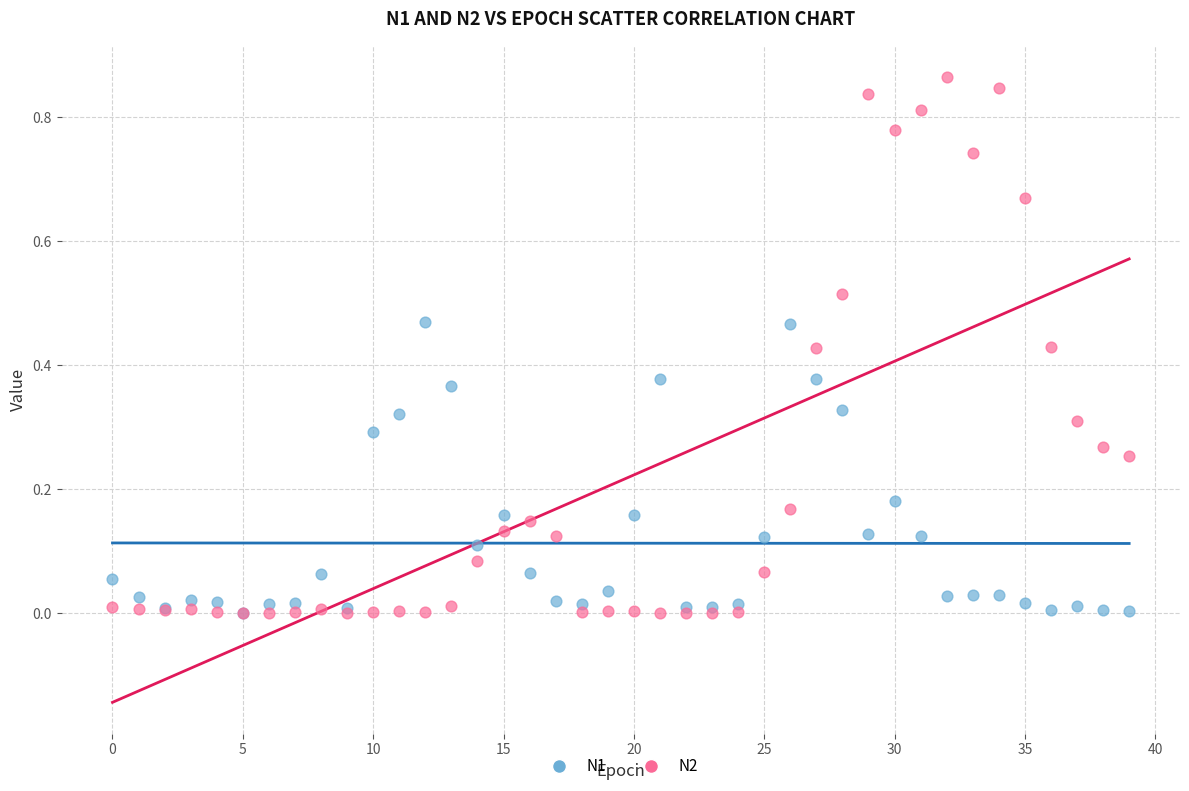

Which series has the widest spread of Y values?

N2